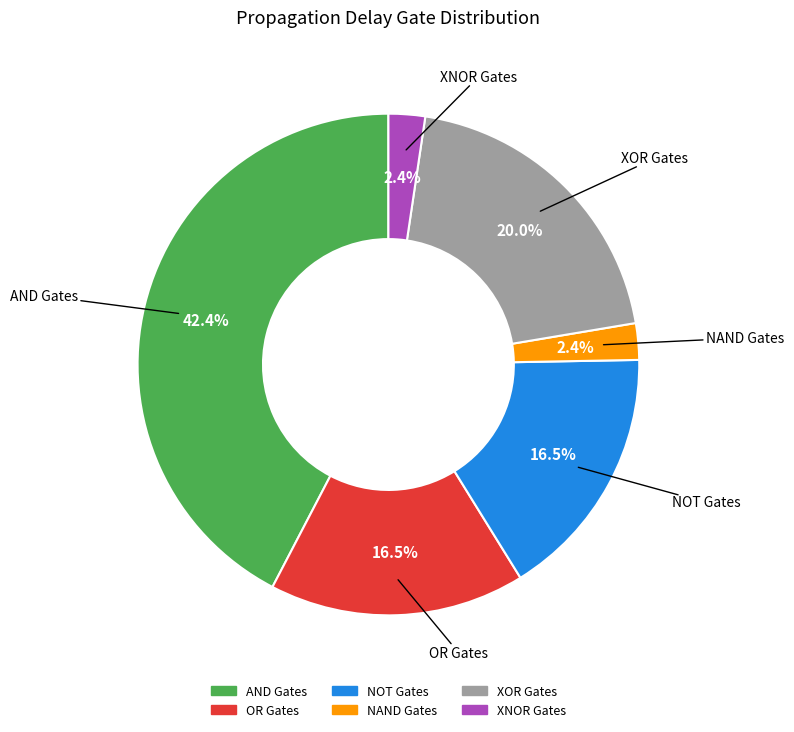

What is the ratio of the value at OR Gates to the value at AND Gates?

0.4